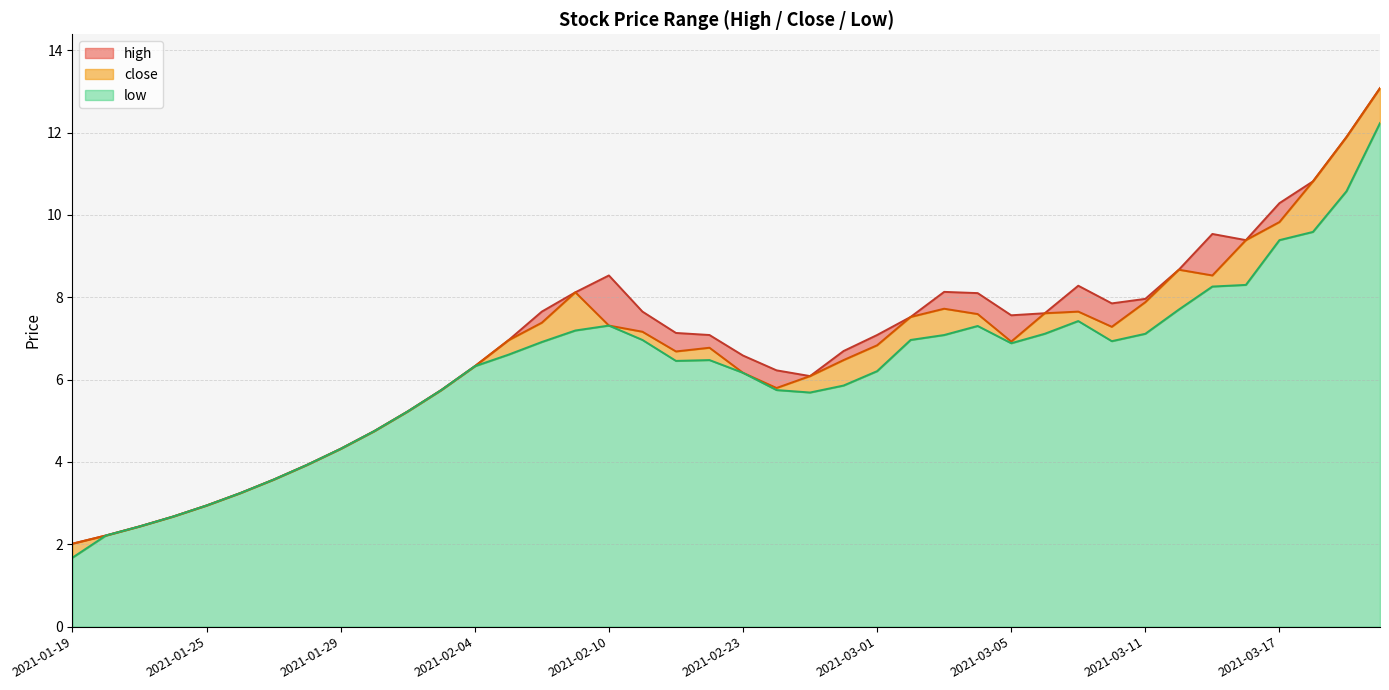

Is the value of high at 2021-01-25 greater than the value of close at 2021-01-29?

No